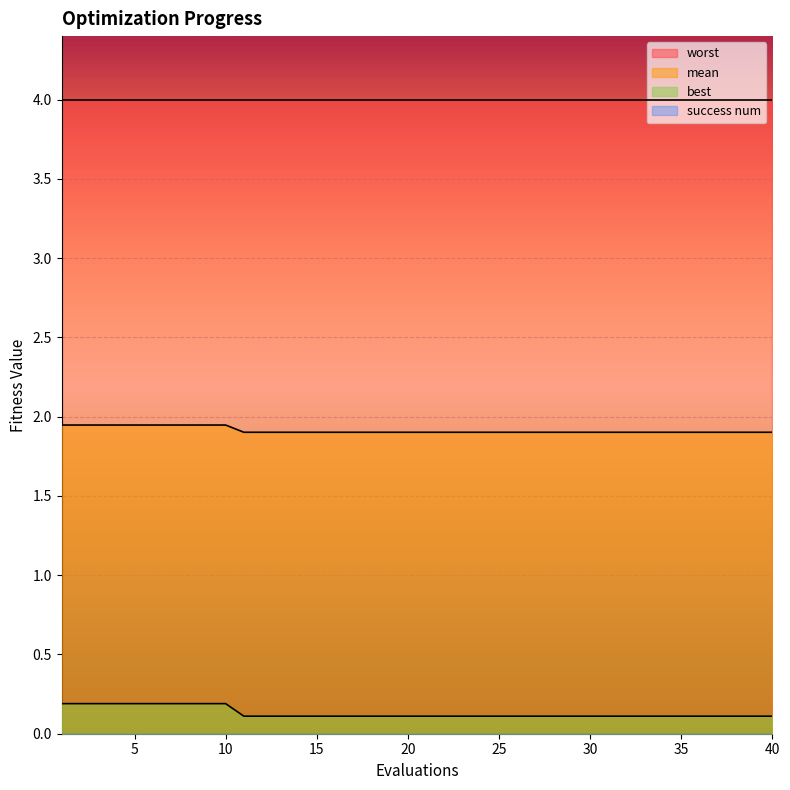

At which label is best closest to 0?

11